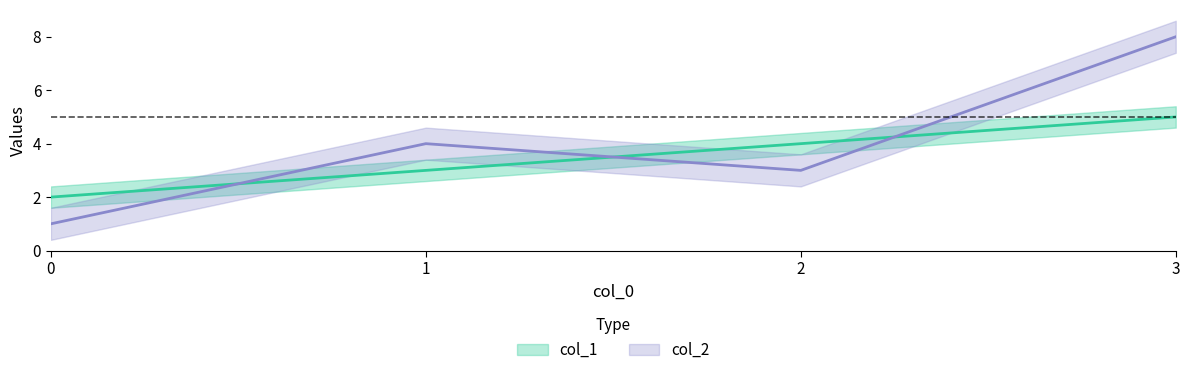

Between 1 and 2, which is larger?

2